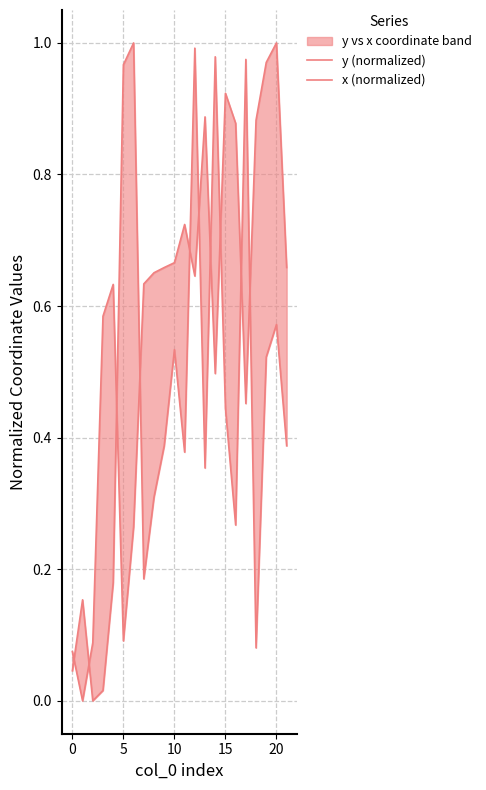

What is the label of the 10th point from the left?

9